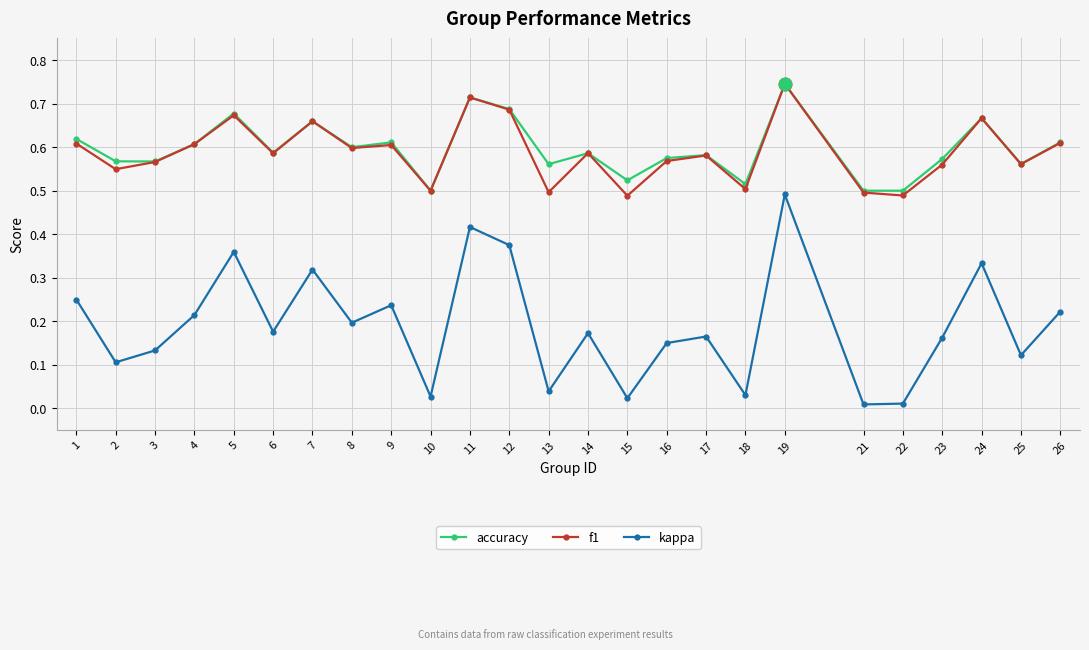

Which series has the largest range (max minus min)?

kappa